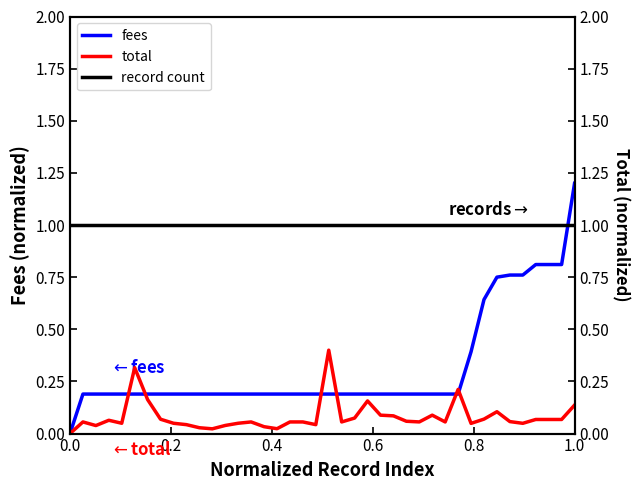

How many distinct data groups are displayed?

3